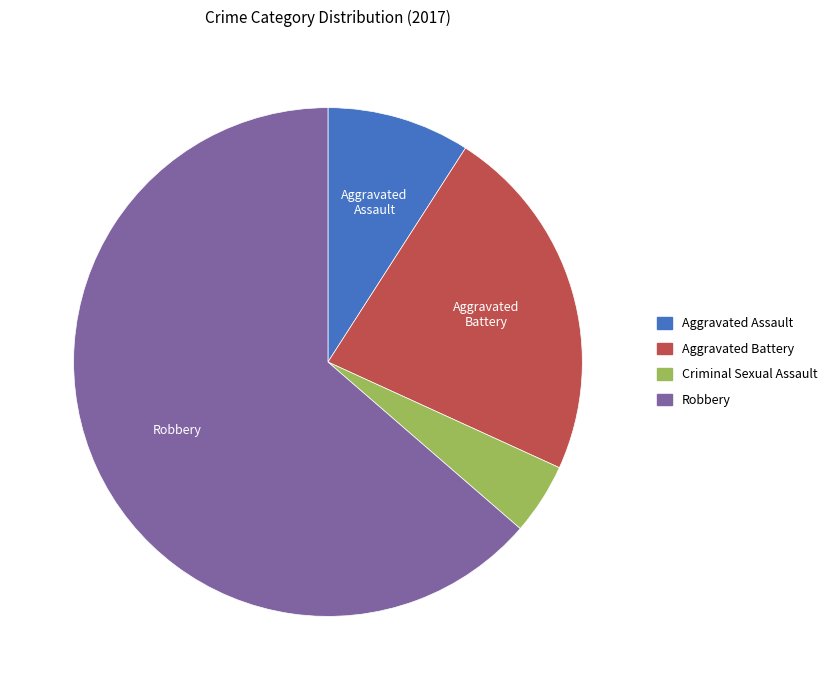

Is it true that Aggravated Assault is 9% of the pie?

True